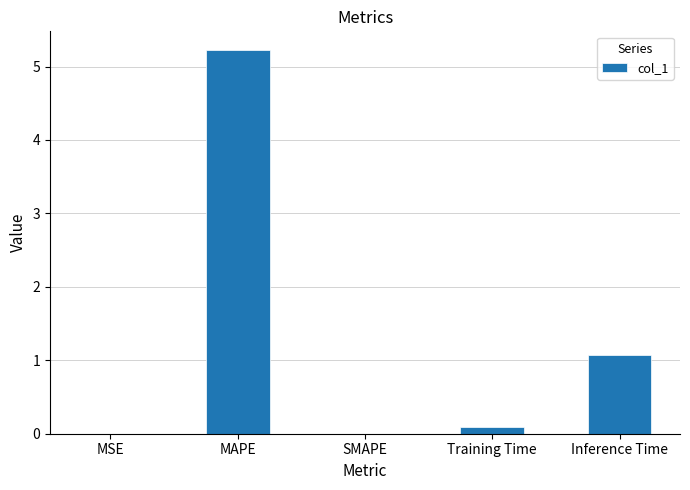

What is the maximum value shown in the chart?

5.2